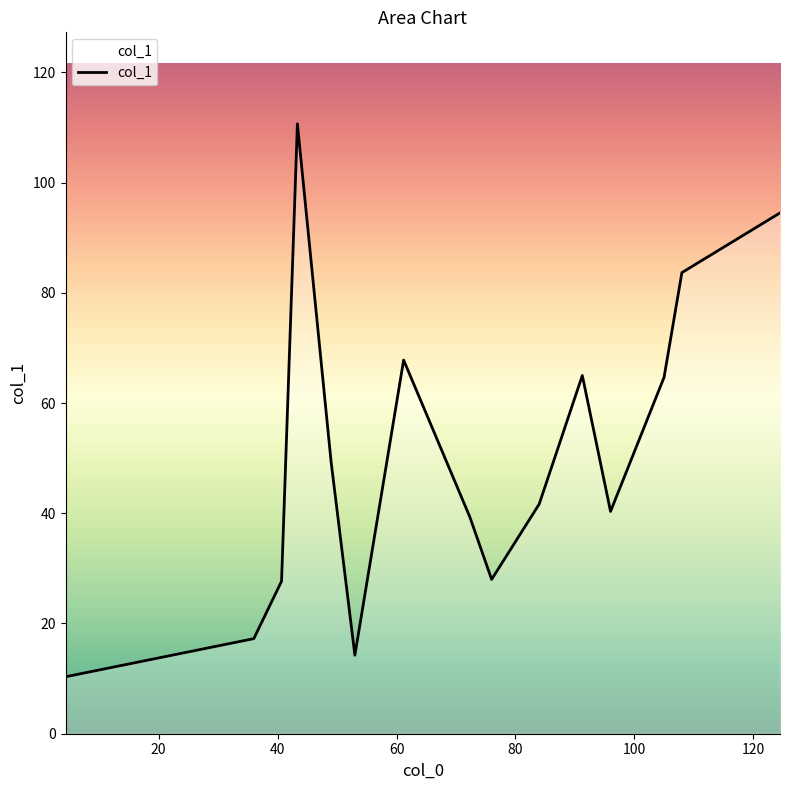

What is the difference between the maximum and minimum values?

100.3